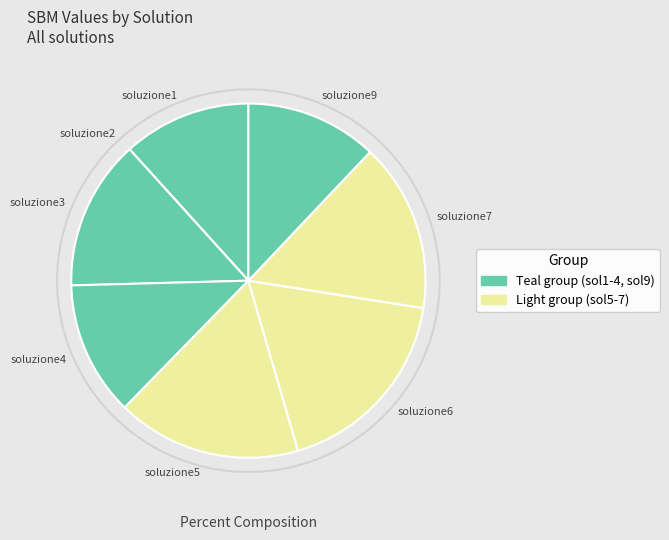

Do soluzione4 and soluzione1 together represent more than half of the pie?

No